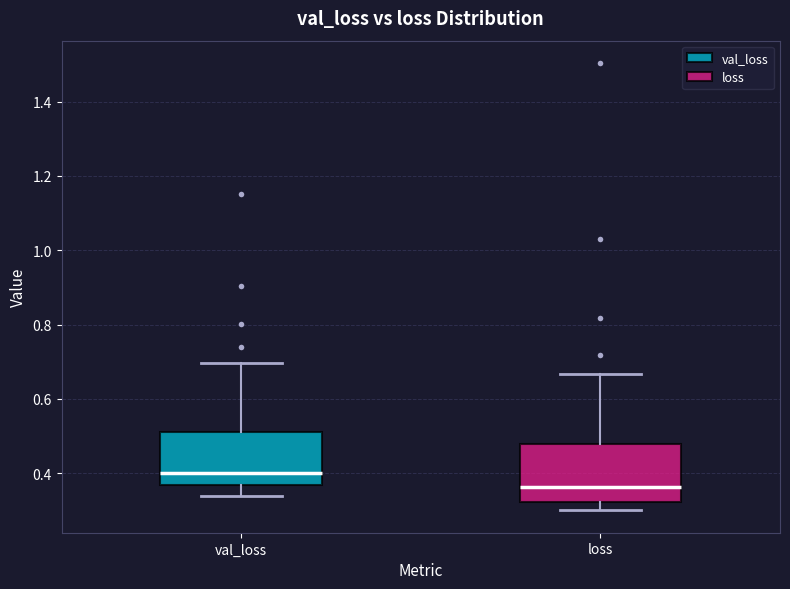

Reading left to right, transcribe this box plot: for each box, give where its median line is, the range the box spans, and where its two whiskers end, as read against the y-axis. The values are not printed on the chart, so give them approximately, as read against the axis.

val_loss: median 0.40, box 0.36 to 0.52, whiskers 0.34 to 0.70
loss: median 0.36, box 0.32 to 0.48, whiskers 0.30 to 0.66